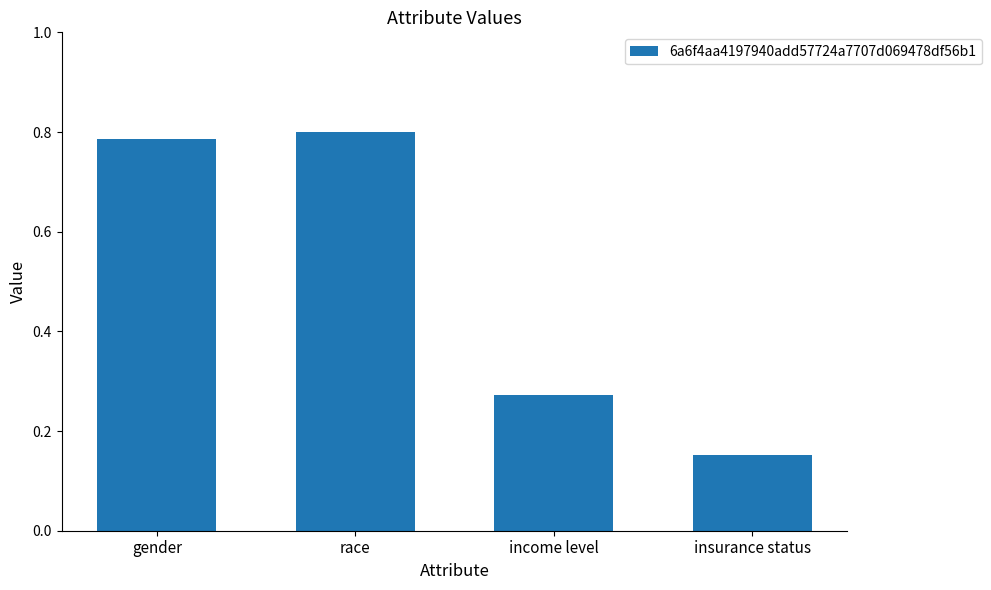

Count the values in the range 0 to 1.

4